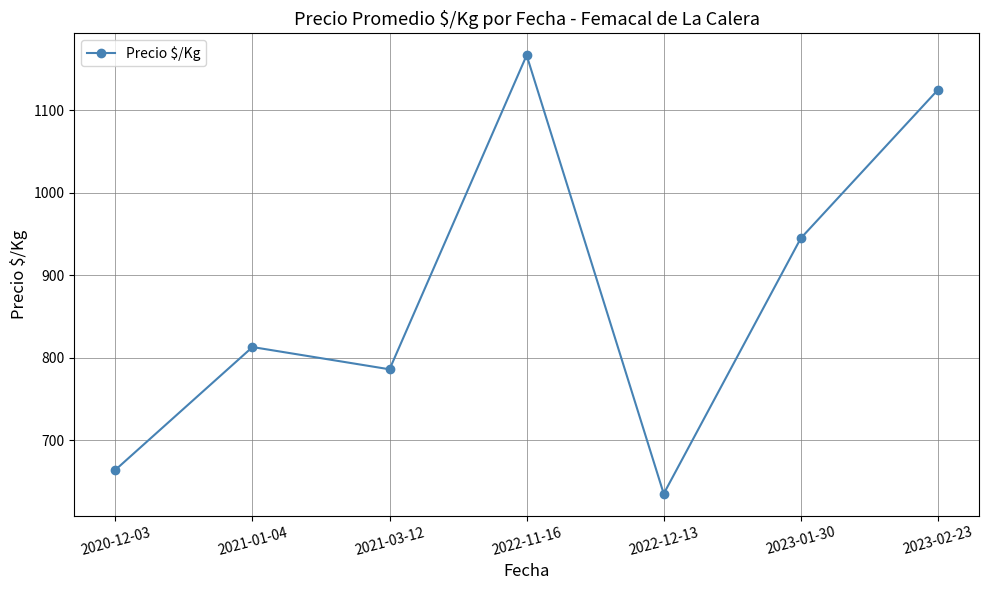

Which has a higher value, 2023-01-30 or 2022-11-16?

2022-11-16